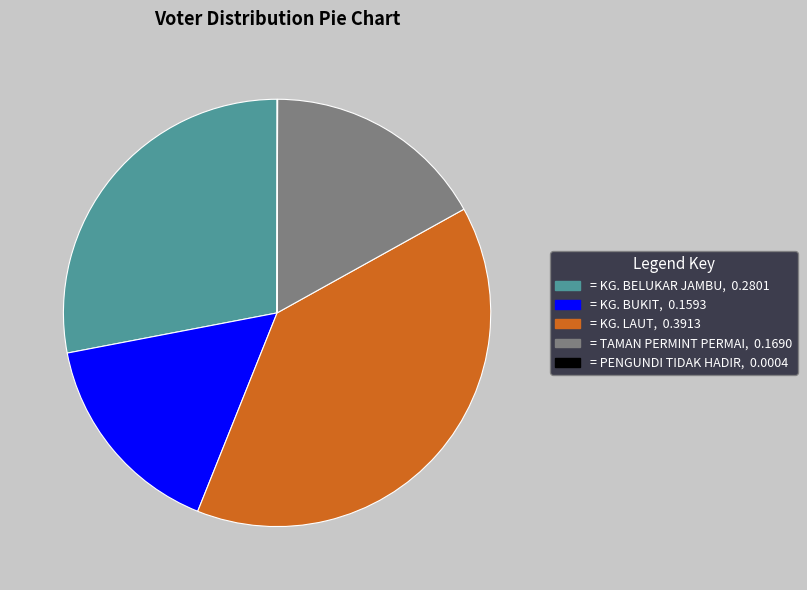

Is there a majority slice in this chart?

No